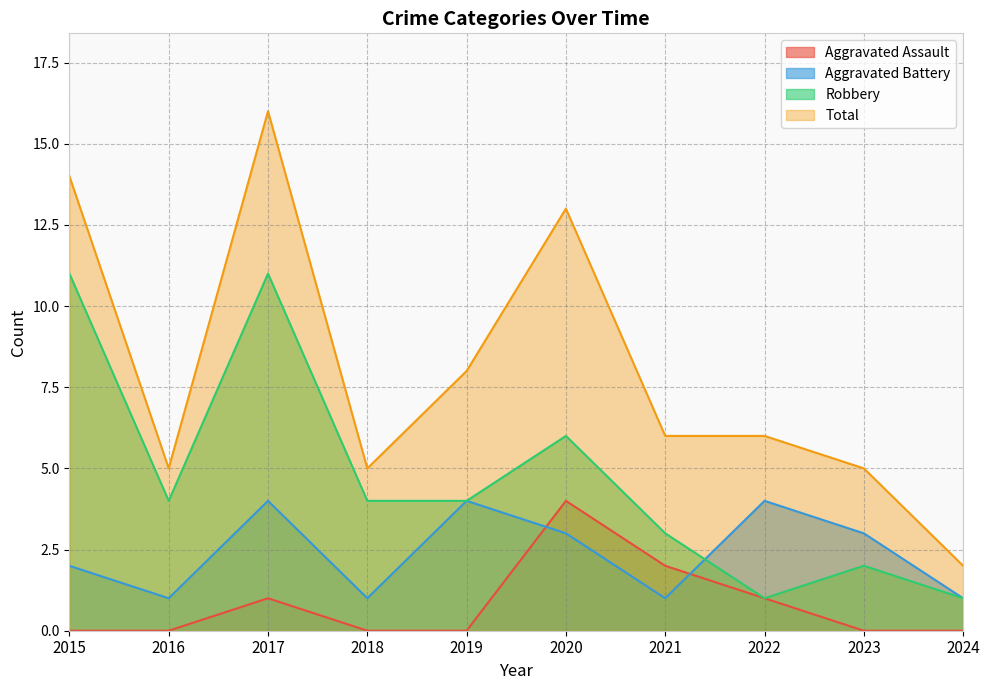

What is the total value across all series at 2023?

10